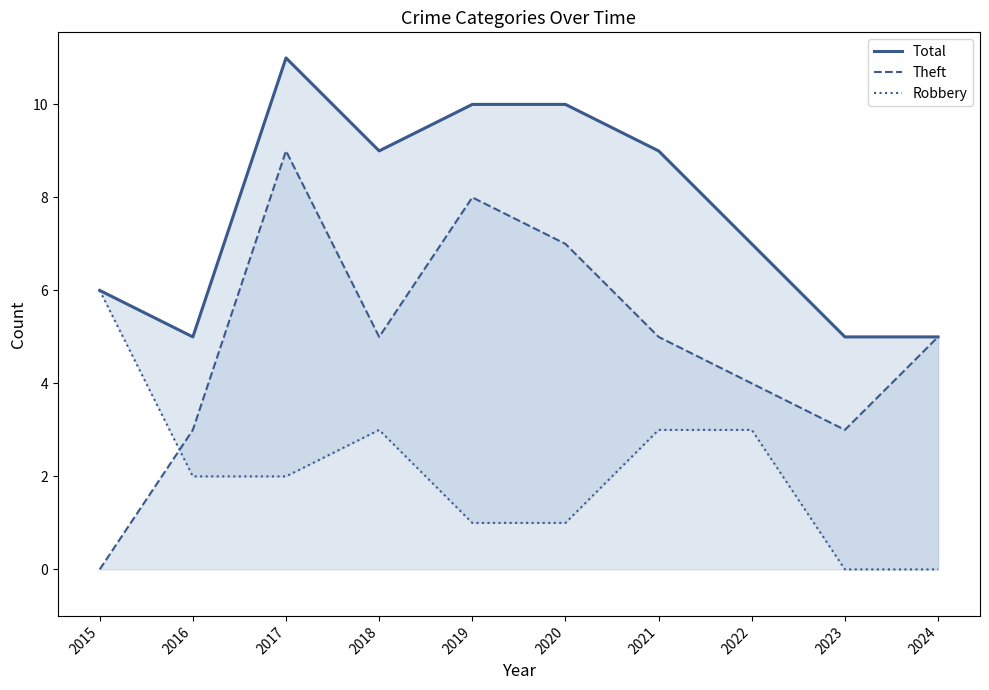

How many values in Robbery are above zero?

8